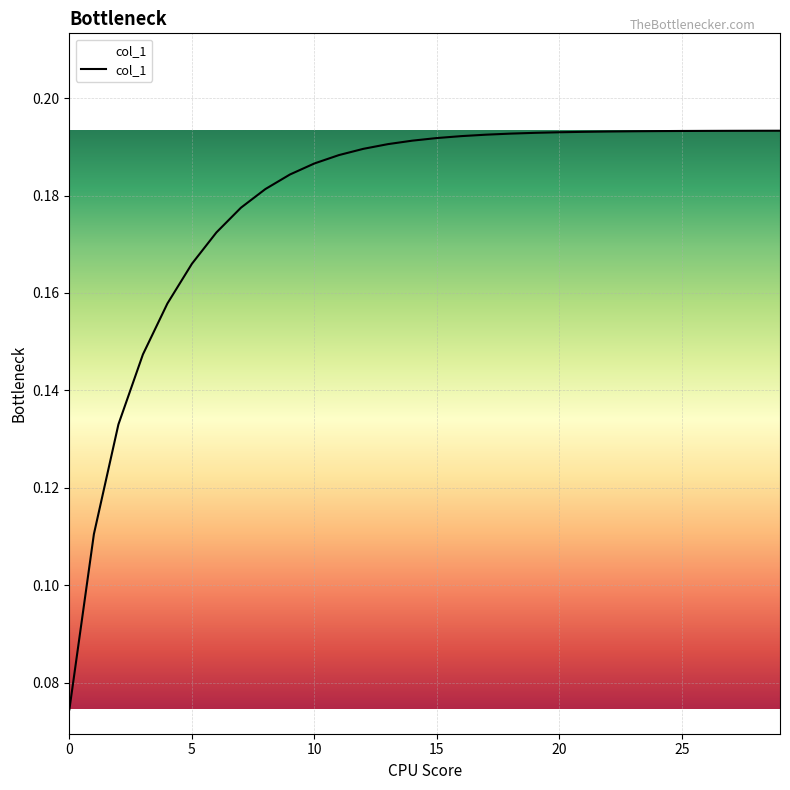

How many lines are shown in the chart?

1